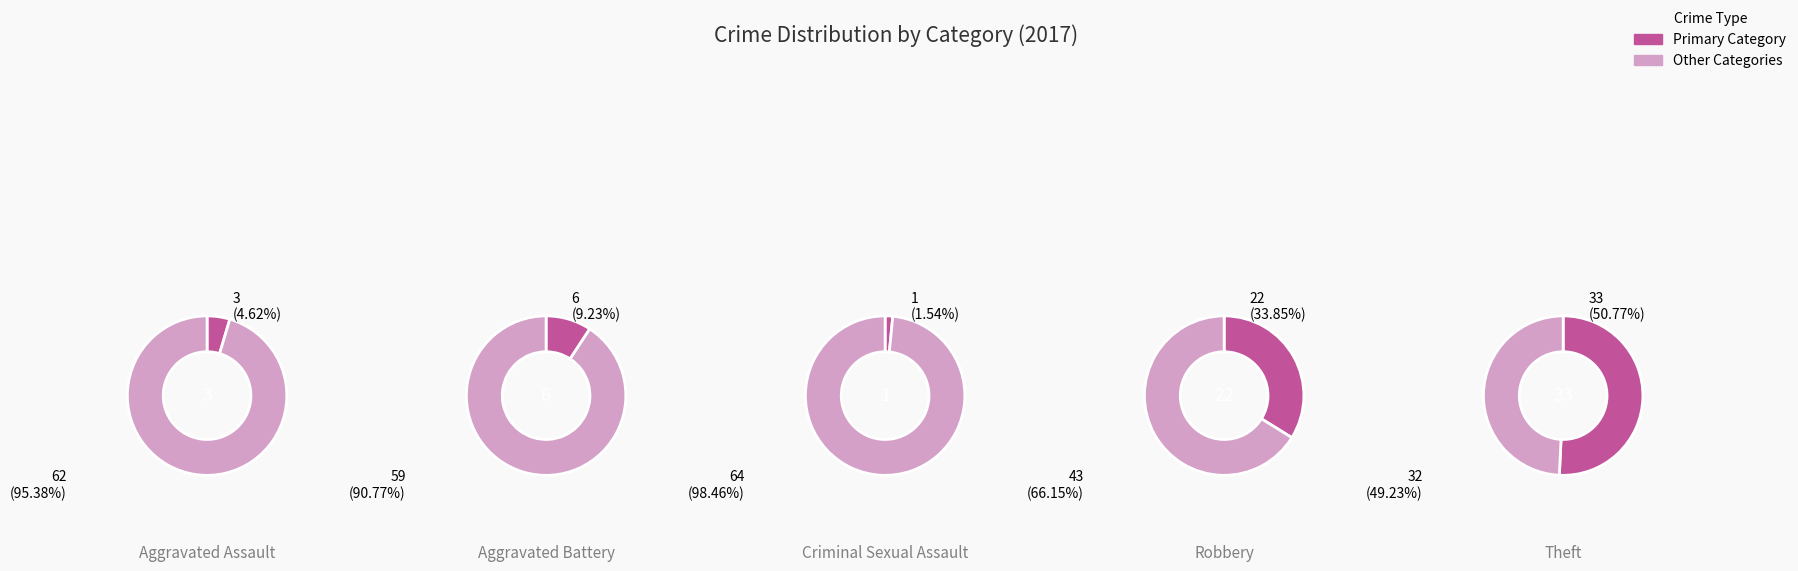

Is Theft the majority of the pie?

Yes